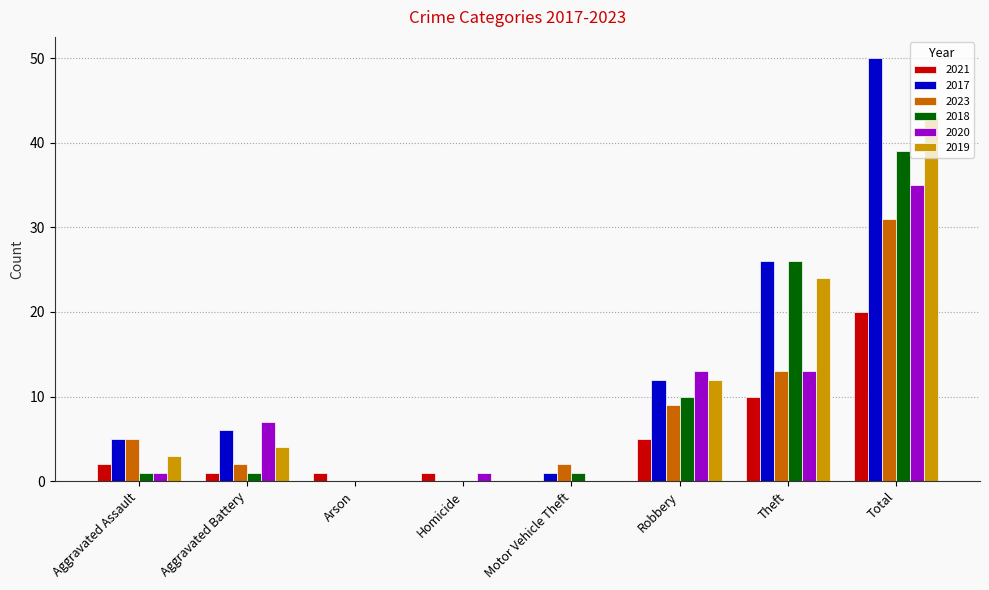

The 2017 series shows -17 at Homicide. True or false?

False